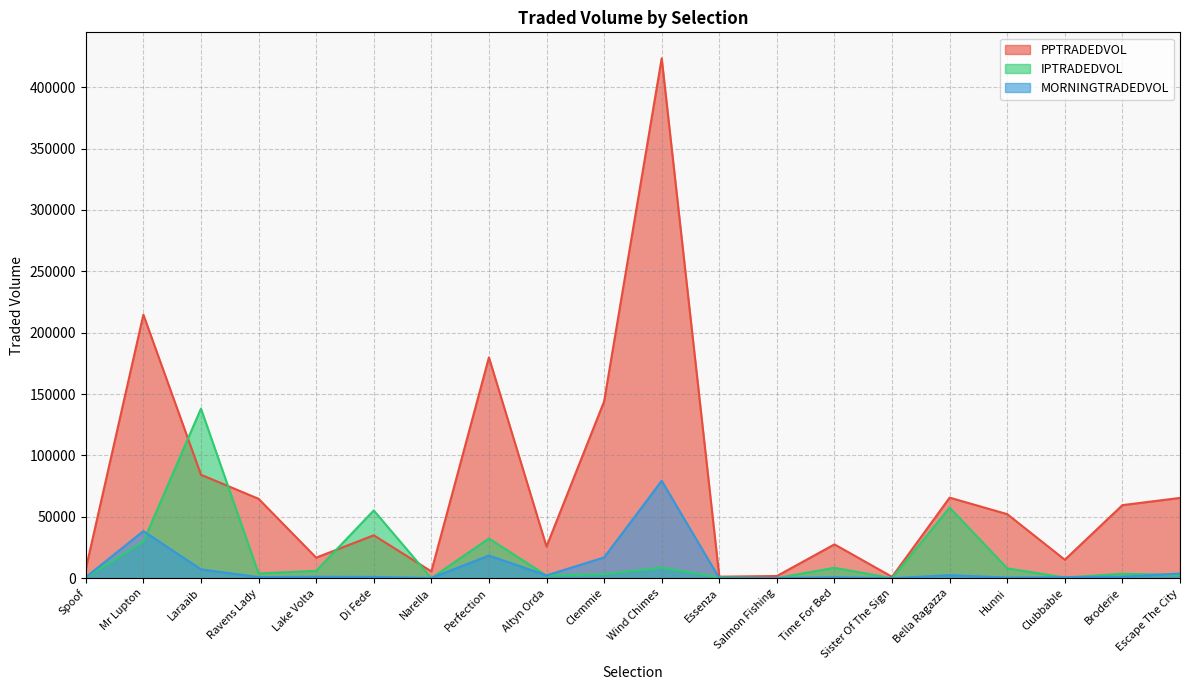

Where is IPTRADEDVOL nearest to the value 69099?

Bella Ragazza